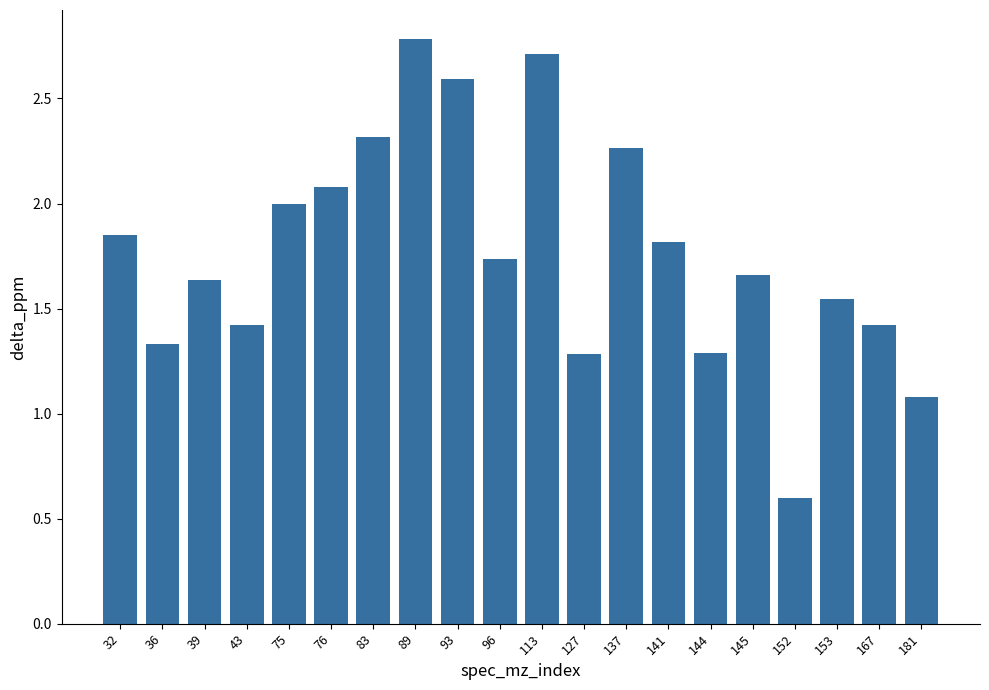

What is the value of the 5th bar from the left?

2.0